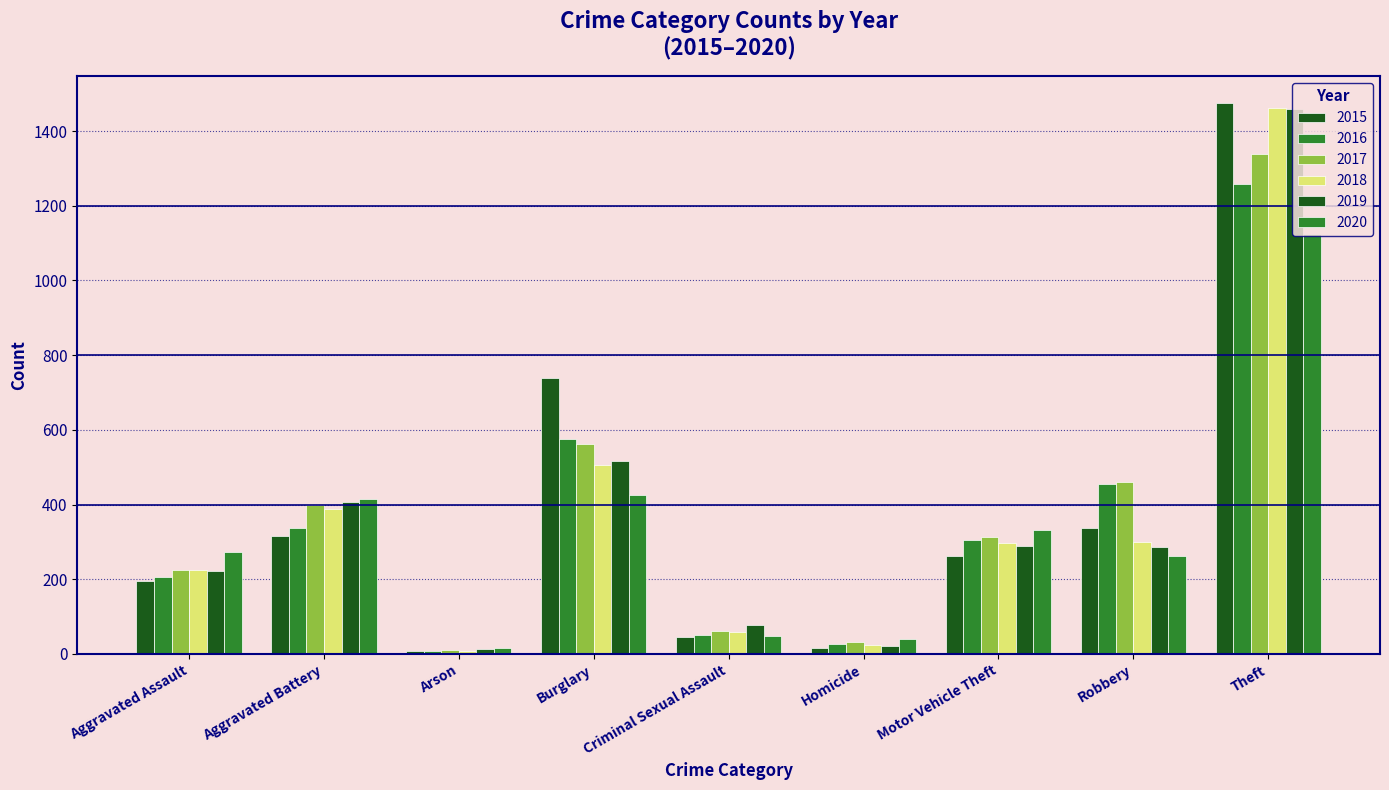

What is the sum of all 2019 values?

3294